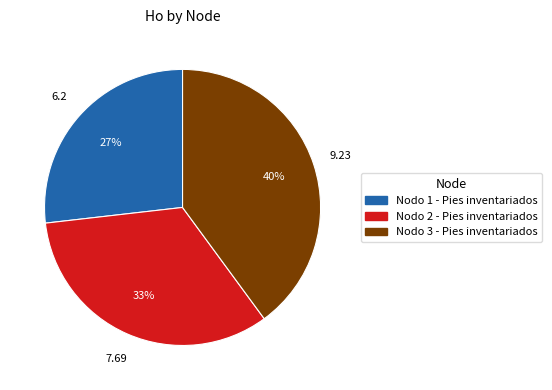

What is the ratio of the value at Nodo 2 - Pies inventariados to the value at Nodo 1 - Pies inventariados?

1.2